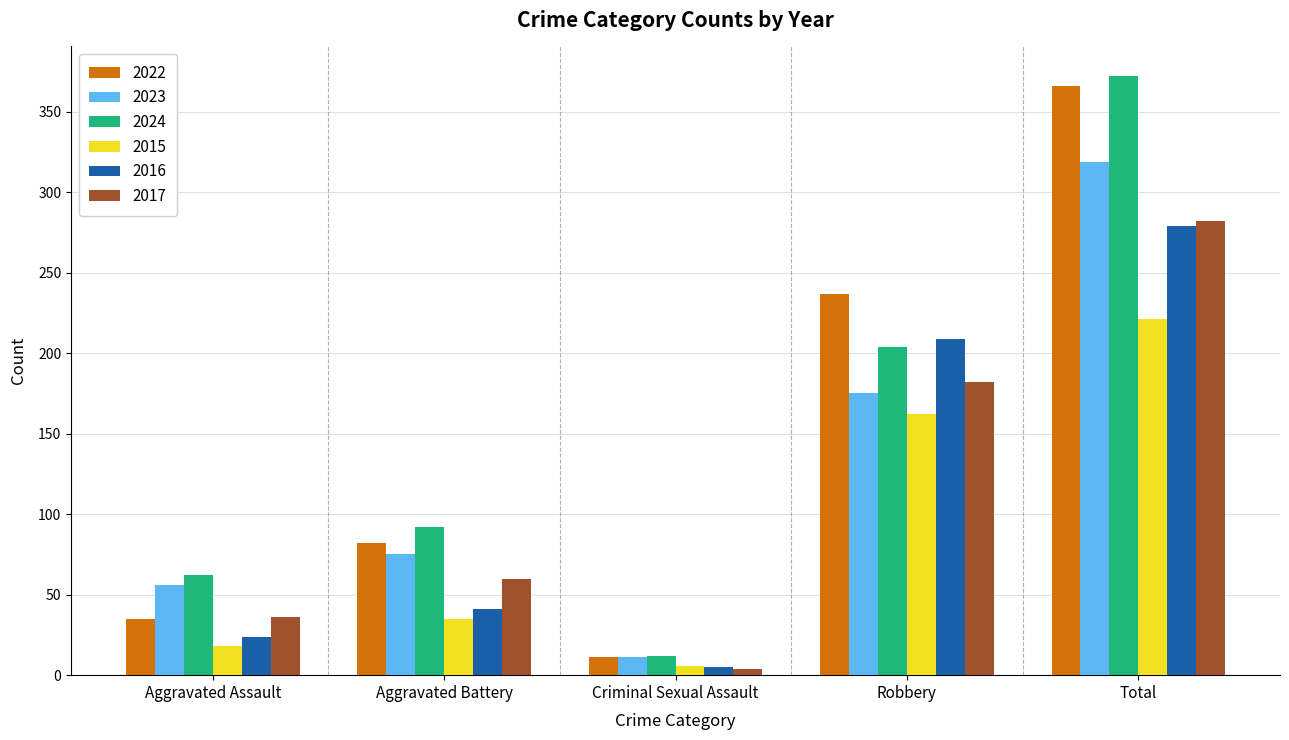

At which category is the sum across all series the highest?

Total